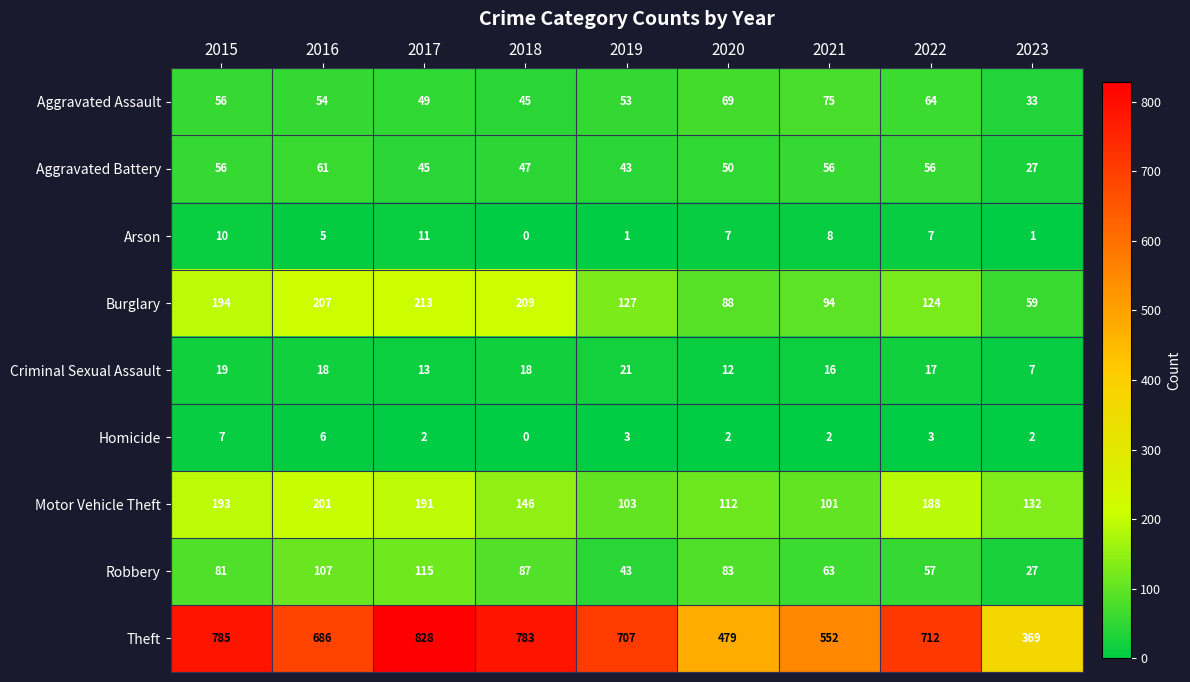

At which label does Aggravated Battery first exceed 50?

2015